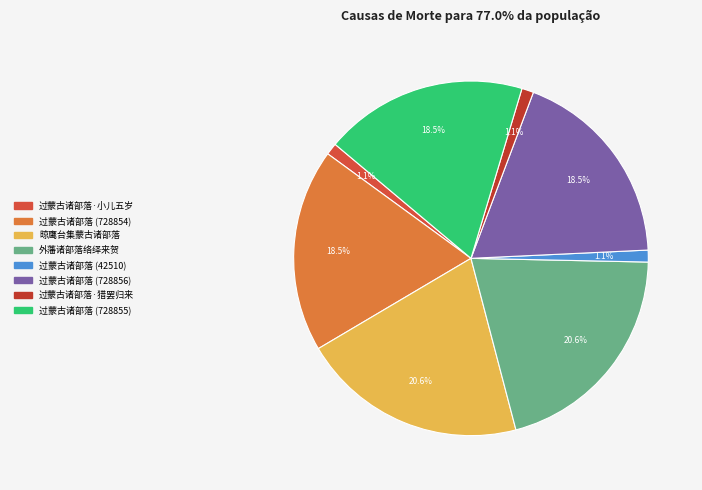

Which slice is the smallest?

过蒙古诸部落